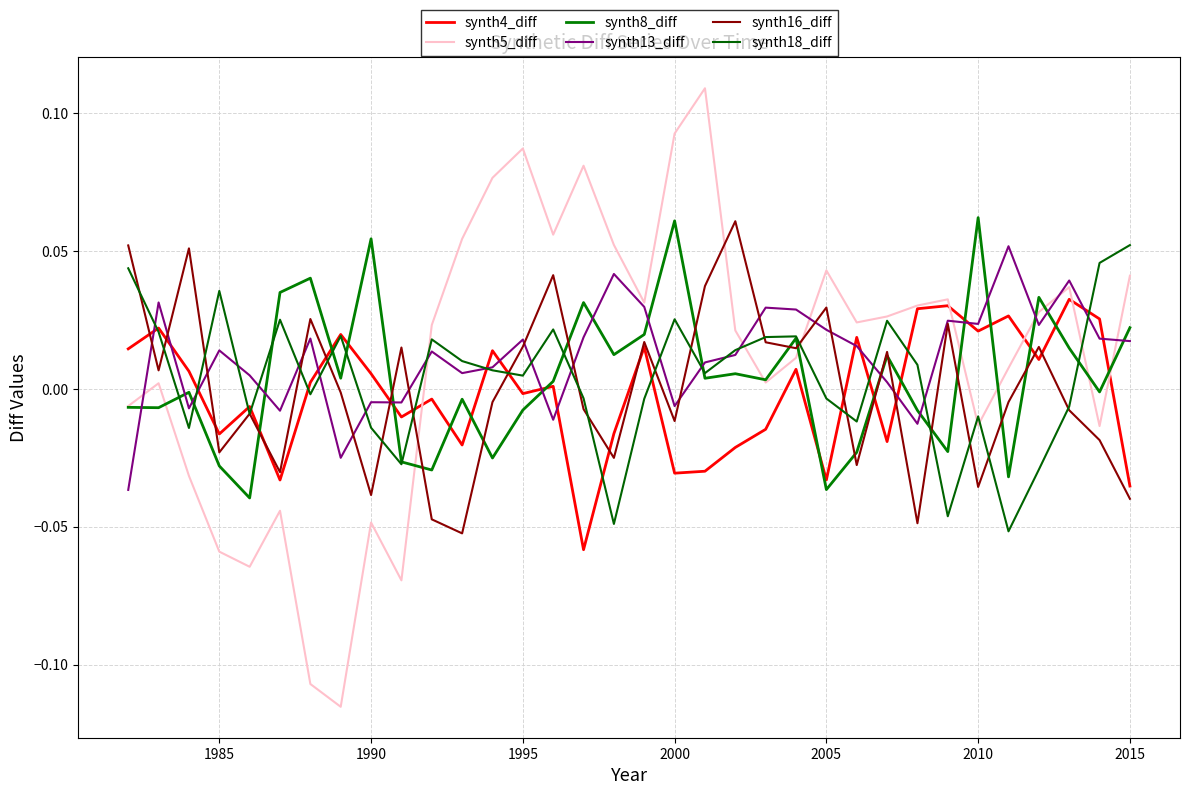

Is this an area chart (filled region under the line)?

No